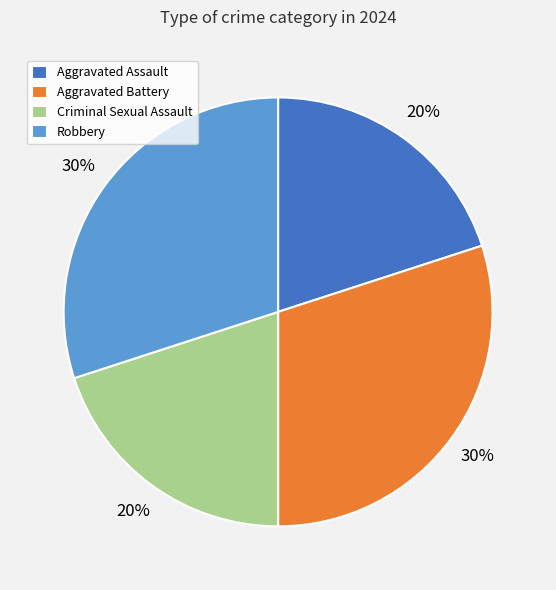

What is the ratio of the value at Aggravated Assault to the value at Criminal Sexual Assault?

1.0